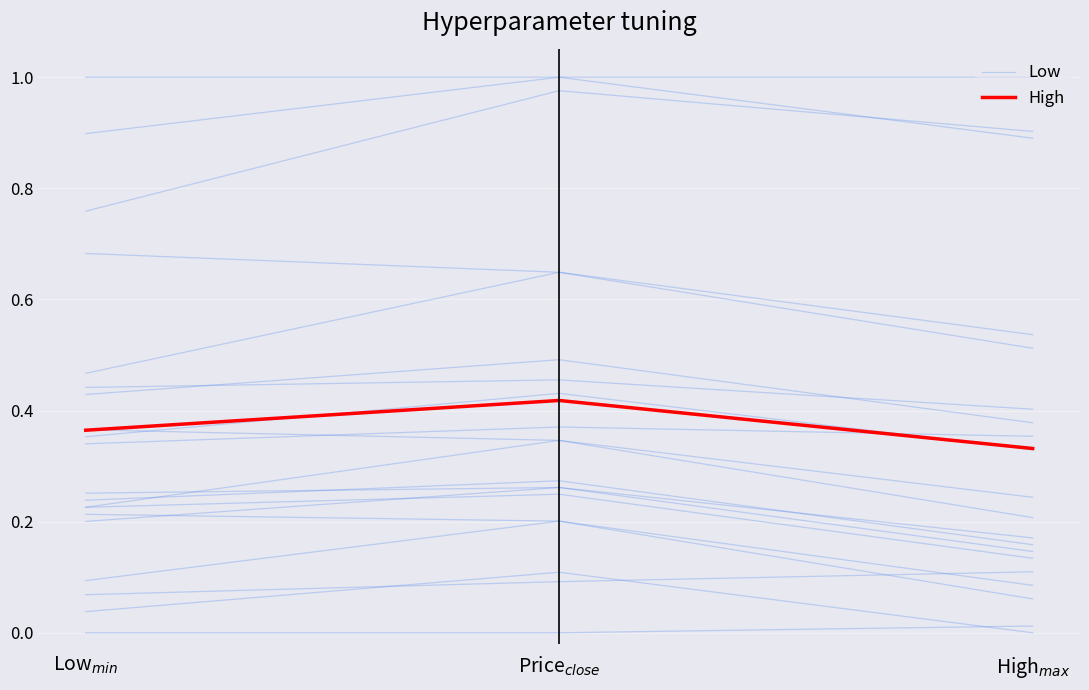

What is the sum of all Low values?

2.9